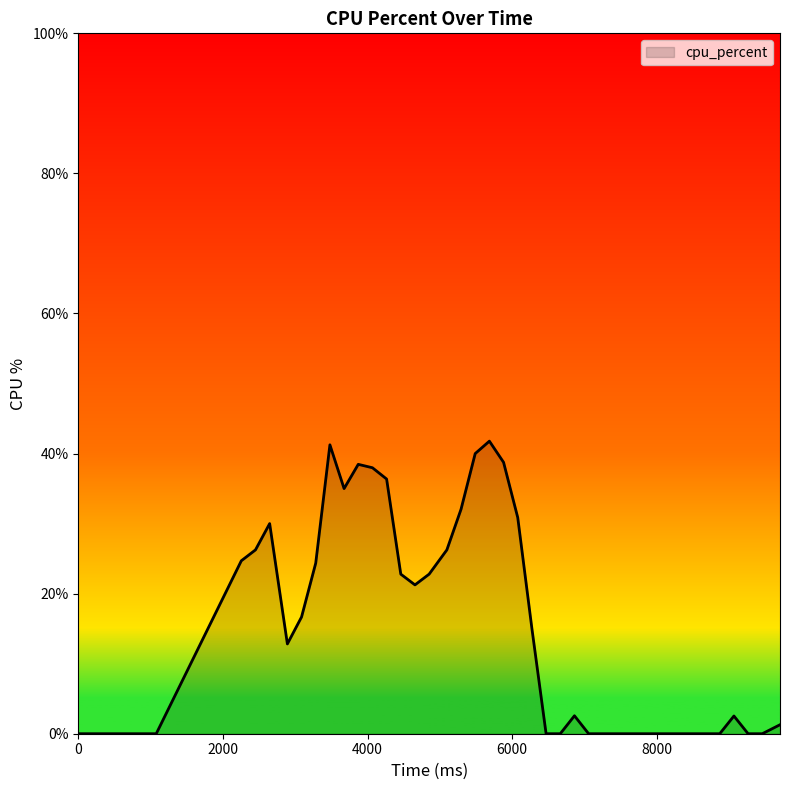

What is the maximum value shown in the chart?

41.8